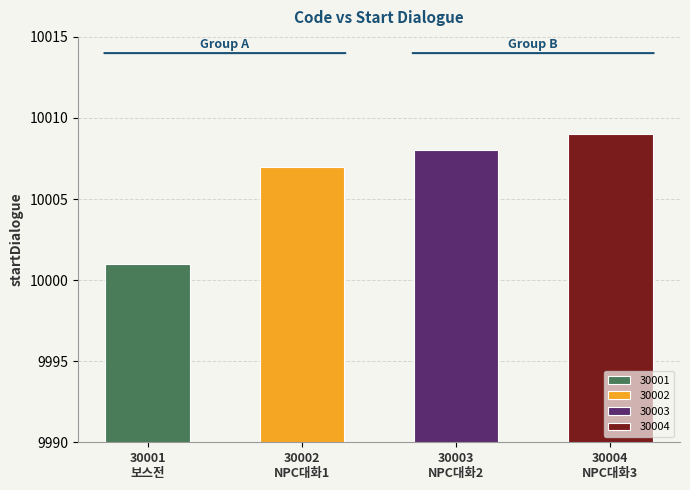

What is the value of the 2nd bar from the left?

10007